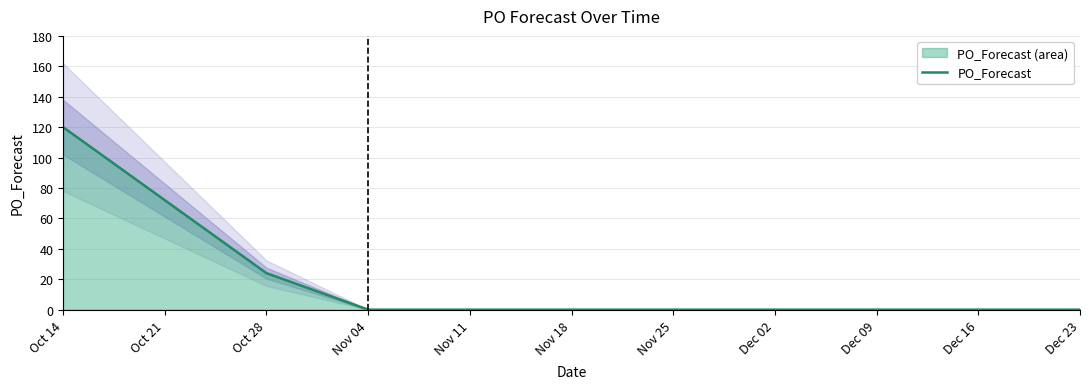

How many series are shown in this chart?

1